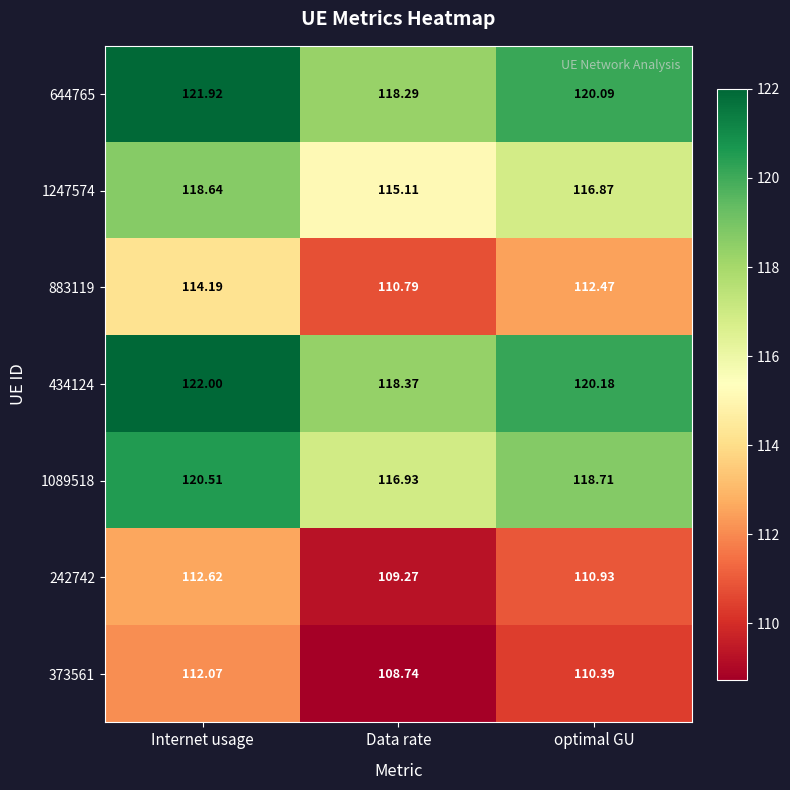

Which label corresponds to the largest value in the chart?

Internet usage